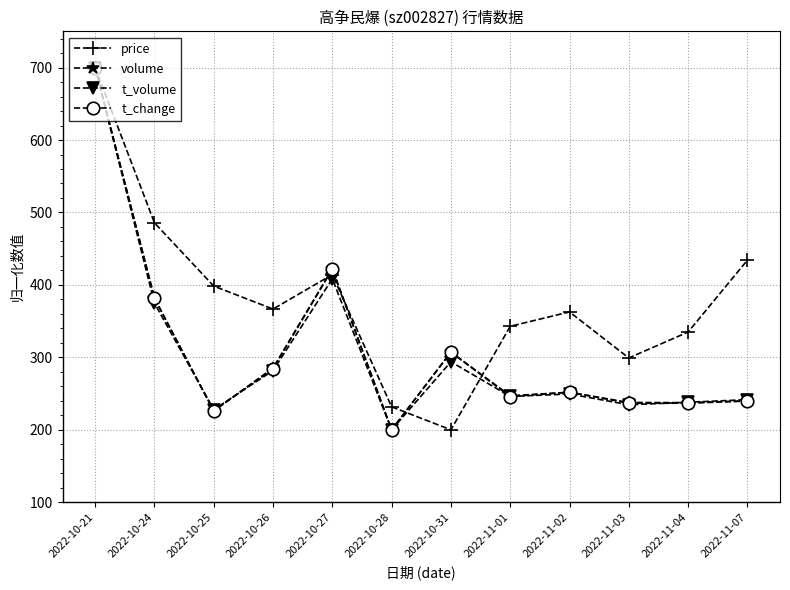

What is the label of the 11th point from the right?

2022-10-24